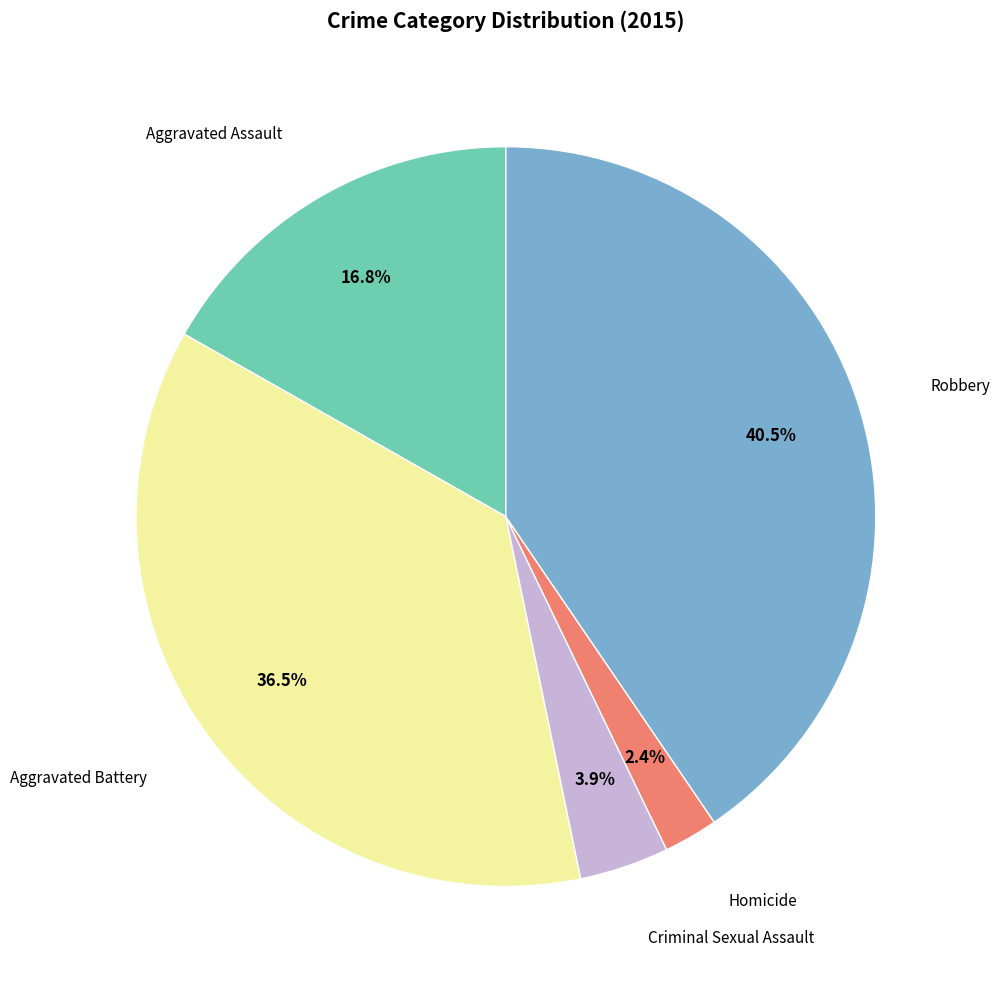

How many slices are in this pie chart?

5